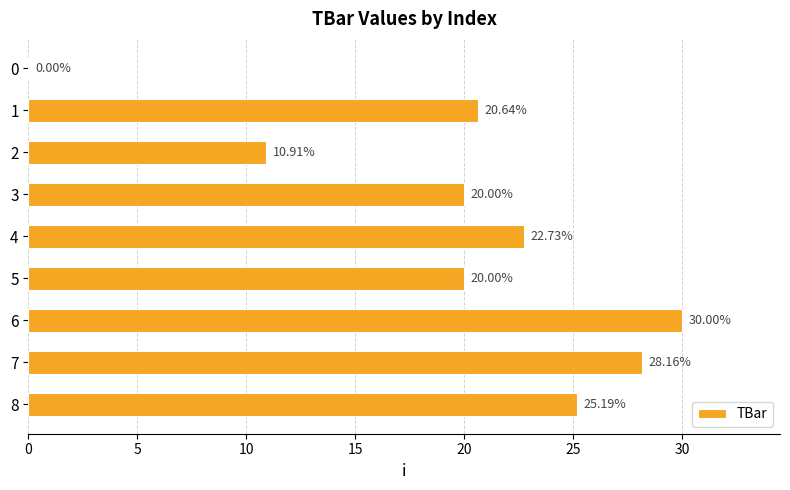

What is the change in value from 2 to 8?

+14.3